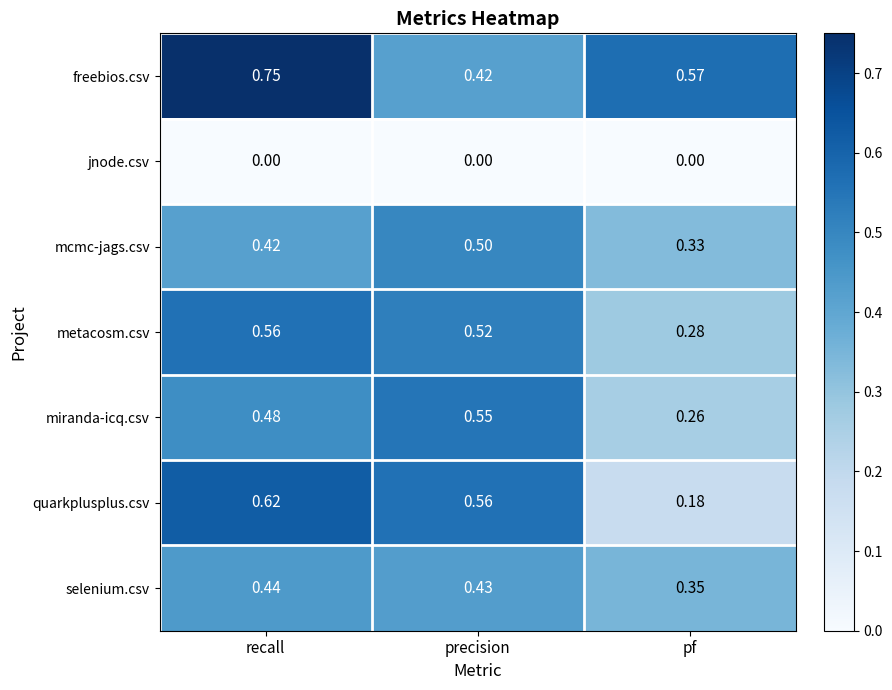

List the series in order of their peak value, highest first.

freebios.csv, quarkplusplus.csv, metacosm.csv, miranda-icq.csv, mcmc-jags.csv, selenium.csv, jnode.csv